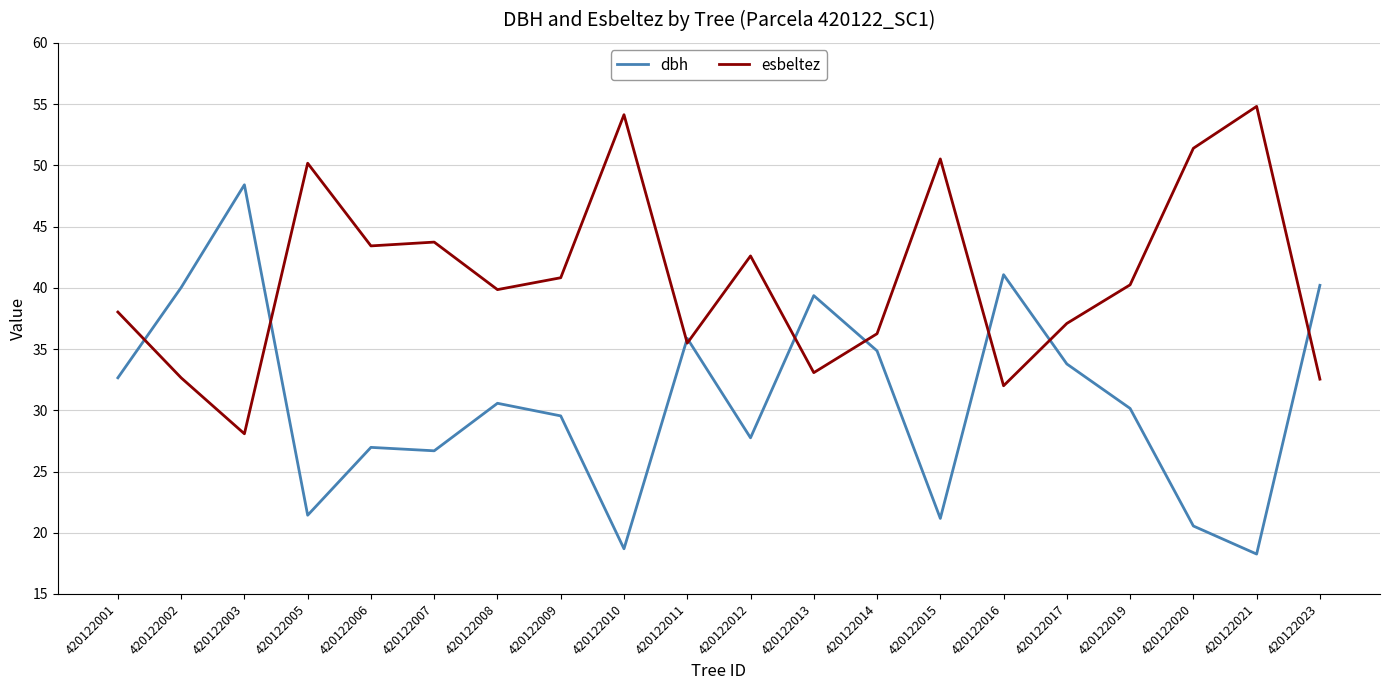

Where do dbh and esbeltez first cross each other?

420122001 and 420122002